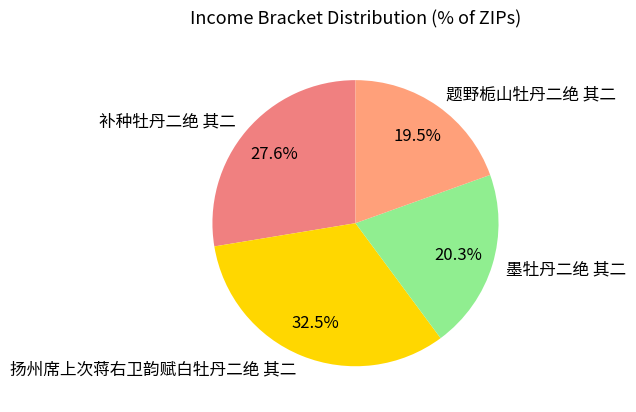

To the nearest percent, what is the combined percentage of 题野栀山牡丹二绝 其二 and 扬州席上次蒋右卫韵赋白牡丹二绝 其二?

52%